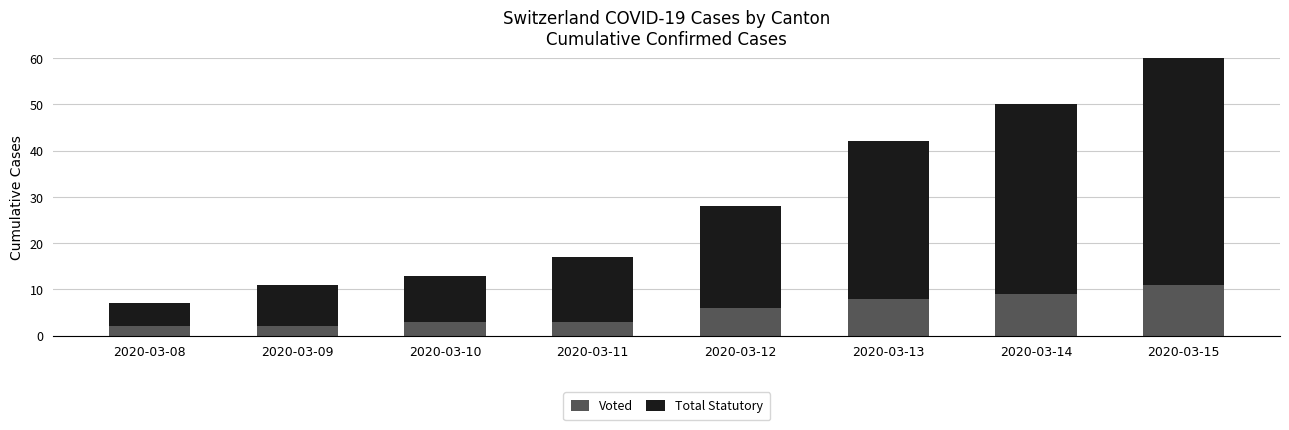

At which label does Voted reach its minimum?

2020-03-08